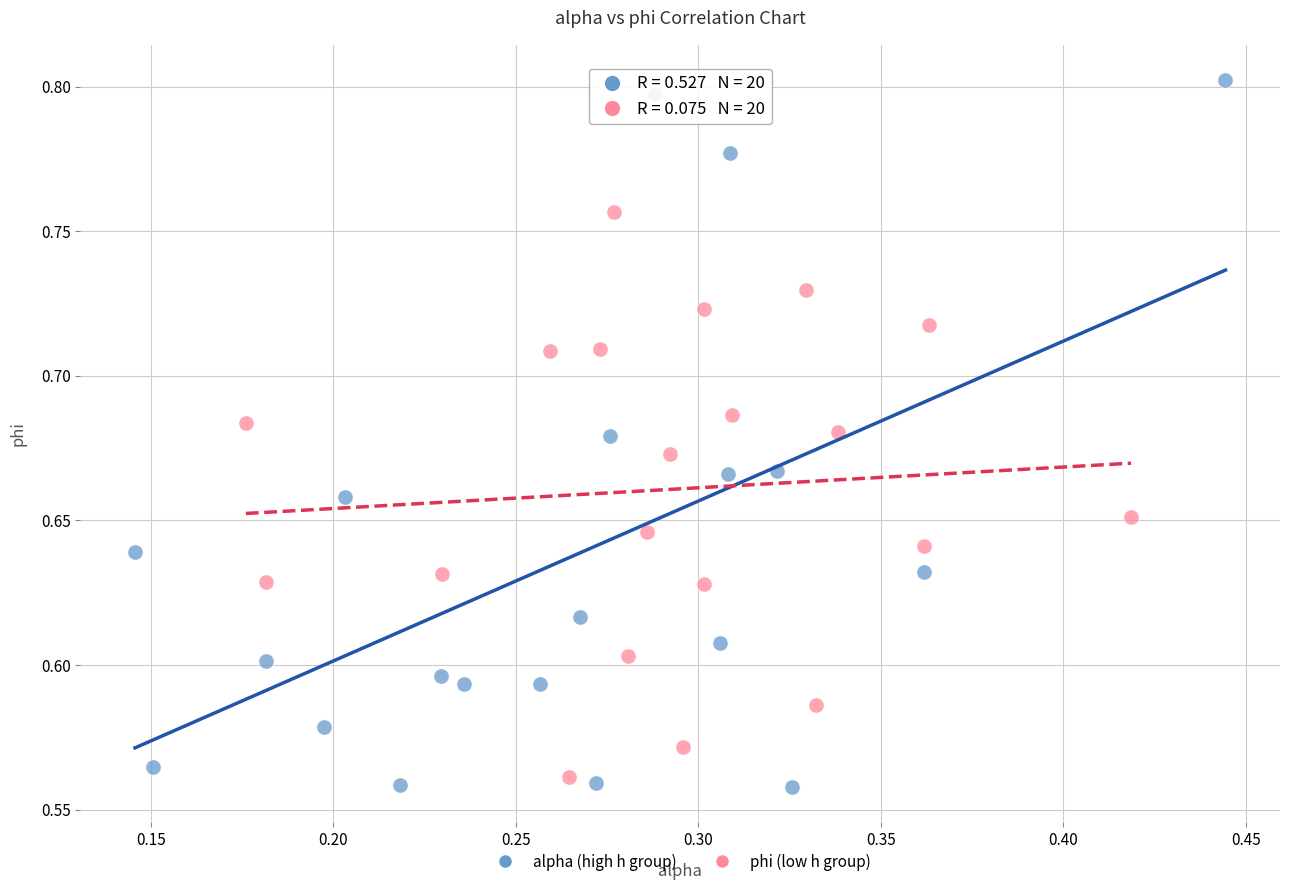

Which series contains the highest Y value?

alpha (high h group)